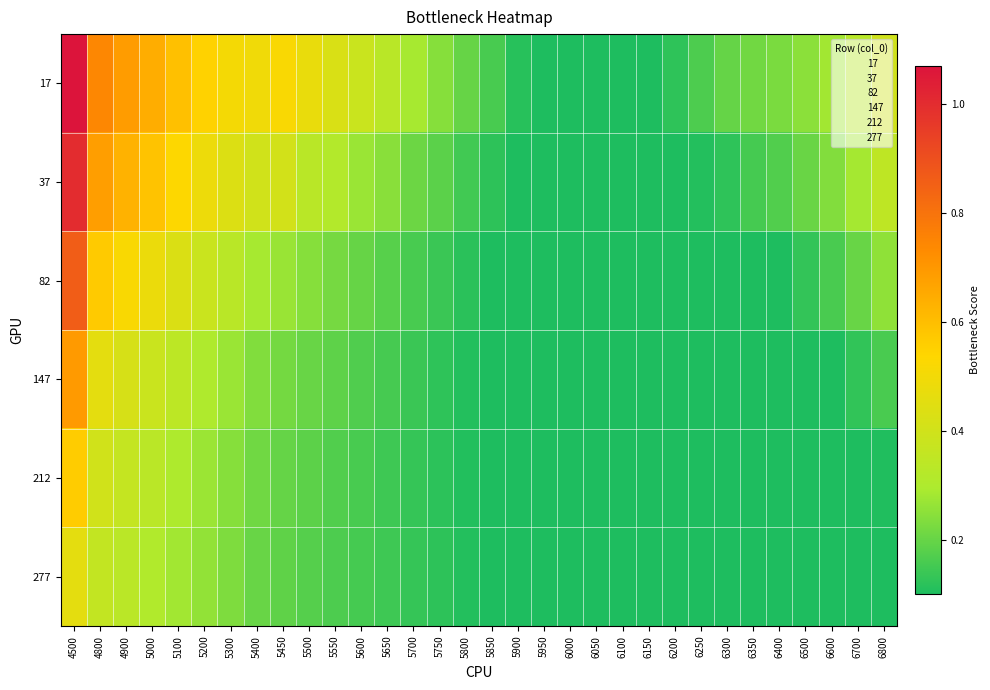

Reading left to right, what are all the values shown in this chart?

17: 4500=1.1	4800=0.7	4900=0.7	5000=0.6	5100=0.6	5200=0.5	5300=0.5	5400=0.5	5450=0.5	5500=0.5	5550=0.4	5600=0.4	5650=0.3	5700=0.3	5750=0.2	5800=0.2	5850=0.2	5900=0.1	5950=0.1	6000=0.1	6050=0.1	6100=0.1	6150=0.1	6200=0.1	6250=0.2	6300=0.2	6350=0.2	6400=0.2	6500=0.2	6600=0.3	6700=0.3	6800=0.4
37: 4500=1.0	4800=0.7	4900=0.6	5000=0.6	5100=0.5	5200=0.5	5300=0.4	5400=0.4	5450=0.4	5500=0.3	5550=0.3	5600=0.3	5650=0.2	5700=0.2	5750=0.2	5800=0.1	5850=0.1	5900=0.1	5950=0.1	6000=0.1	6050=0.1	6100=0.1	6150=0.1	6200=0.1	6250=0.1	6300=0.1	6350=0.2	6400=0.2	6500=0.2	6600=0.2	6700=0.3	6800=0.3
82: 4500=0.9	4800=0.6	4900=0.5	5000=0.5	5100=0.4	5200=0.4	5300=0.3	5400=0.3	5450=0.3	5500=0.2	5550=0.2	5600=0.2	5650=0.2	5700=0.2	5750=0.1	5800=0.1	5850=0.1	5900=0.1	5950=0.1	6000=0.1	6050=0.1	6100=0.1	6150=0.1	6200=0.1	6250=0.1	6300=0.1	6350=0.1	6400=0.1	6500=0.1	6600=0.2	6700=0.2	6800=0.3
147: 4500=0.7	4800=0.5	4900=0.4	5000=0.4	5100=0.3	5200=0.3	5300=0.3	5400=0.2	5450=0.2	5500=0.2	5550=0.2	5600=0.2	5650=0.2	5700=0.1	5750=0.1	5800=0.1	5850=0.1	5900=0.1	5950=0.1	6000=0.1	6050=0.1	6100=0.1	6150=0.1	6200=0.1	6250=0.1	6300=0.1	6350=0.1	6400=0.1	6500=0.1	6600=0.1	6700=0.1	6800=0.2
212: 4500=0.6	4800=0.4	4900=0.4	5000=0.3	5100=0.3	5200=0.3	5300=0.2	5400=0.2	5450=0.2	5500=0.2	5550=0.2	5600=0.2	5650=0.1	5700=0.1	5750=0.1	5800=0.1	5850=0.1	5900=0.1	5950=0.1	6000=0.1	6050=0.1	6100=0.1	6150=0.1	6200=0.1	6250=0.1	6300=0.1	6350=0.1	6400=0.1	6500=0.1	6600=0.1	6700=0.1	6800=0.1
277: 4500=0.5	4800=0.4	4900=0.3	5000=0.3	5100=0.3	5200=0.3	5300=0.2	5400=0.2	5450=0.2	5500=0.2	5550=0.2	5600=0.2	5650=0.1	5700=0.1	5750=0.1	5800=0.1	5850=0.1	5900=0.1	5950=0.1	6000=0.1	6050=0.1	6100=0.1	6150=0.1	6200=0.1	6250=0.1	6300=0.1	6350=0.1	6400=0.1	6500=0.1	6600=0.1	6700=0.1	6800=0.1